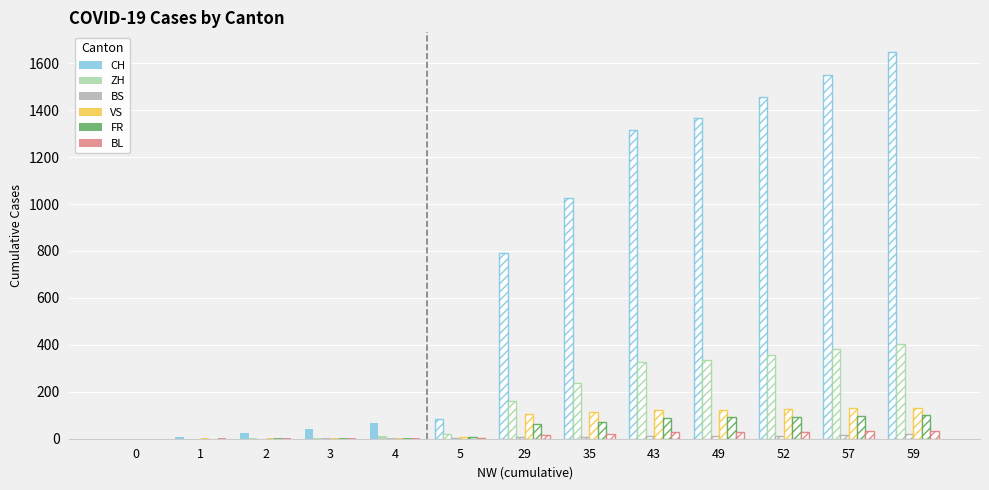

What are all the series names shown in the legend?

CH, ZH, BS, VS, FR, BL